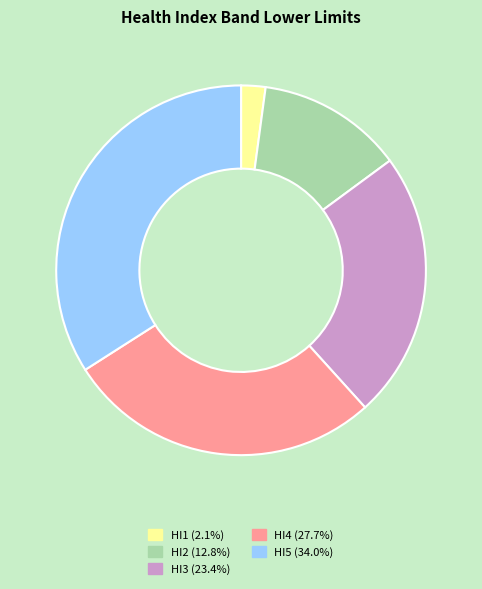

Which has a higher value, HI2 or HI5?

HI5